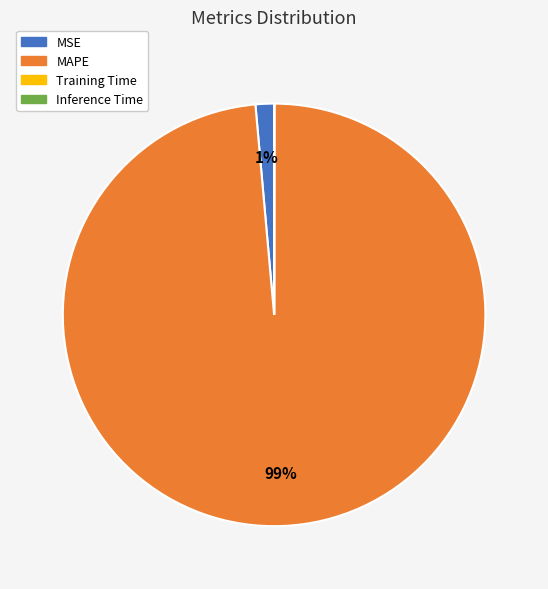

The MAPE slice represents 99% of the pie. True or false?

True